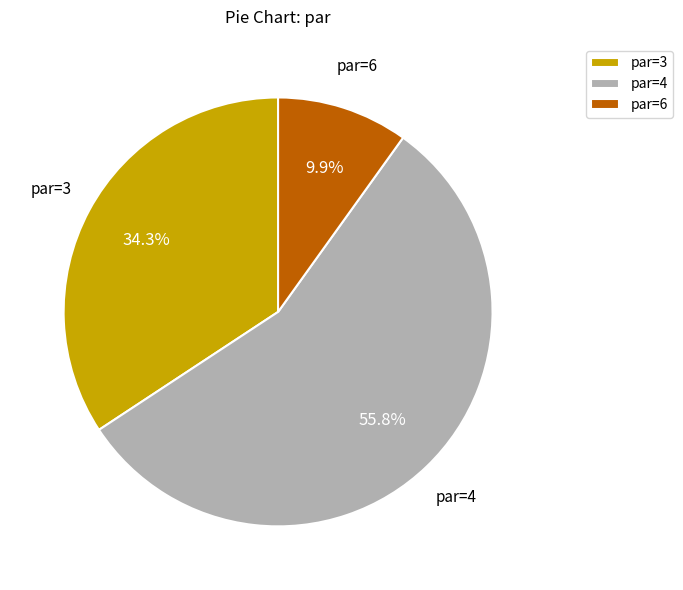

Approximately how many times larger is the value at par=3 compared to par=4?

0.6